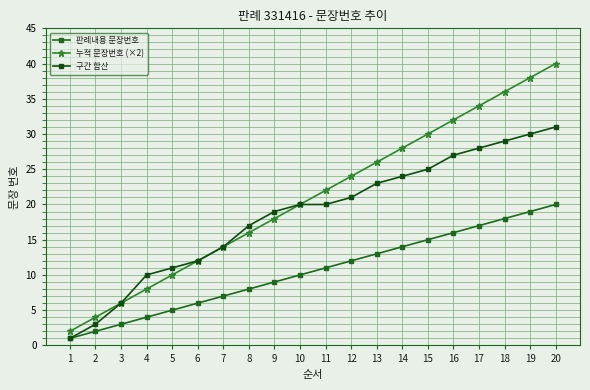

Reading left to right, what are all the values shown in this chart?

판례내용 문장번호: 1	2	3	4	5	6	7	8	9	10	11	12	13	14	15	16	17	18	19	20
누적 문장번호 (×2): 2	4	6	8	10	12	14	16	18	20	22	24	26	28	30	32	34	36	38	40
구간 합산: 1	3	6	10	11	12	14	17	19	20	20	21	23	24	25	27	28	29	30	31